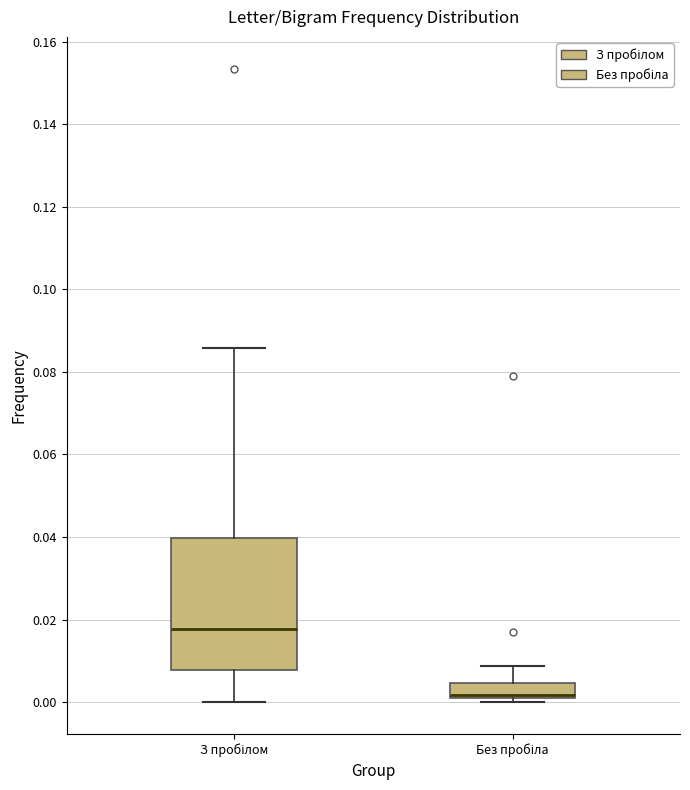

Comparing the boxes themselves (not the whiskers), which one is the tallest?

З пробілом